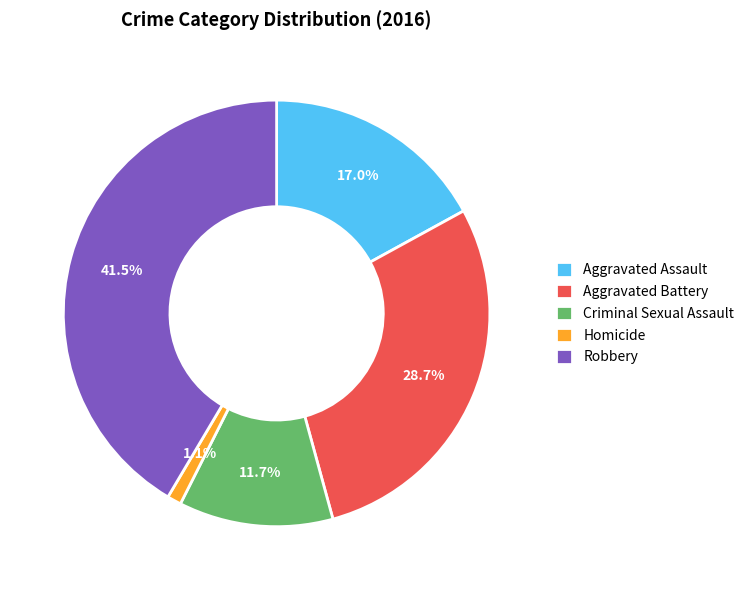

To the nearest percent, what is the difference between the Criminal Sexual Assault and Robbery slice percentages?

30%